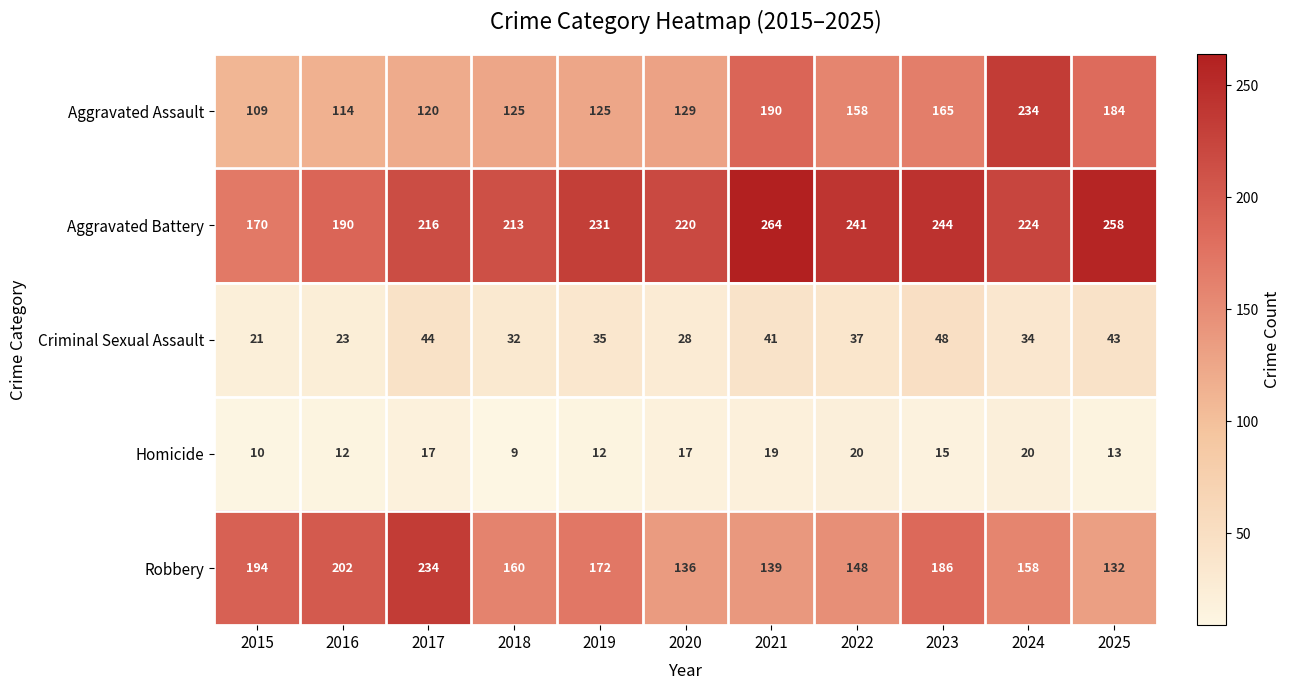

Which series has the largest range (max minus min)?

Aggravated Assault